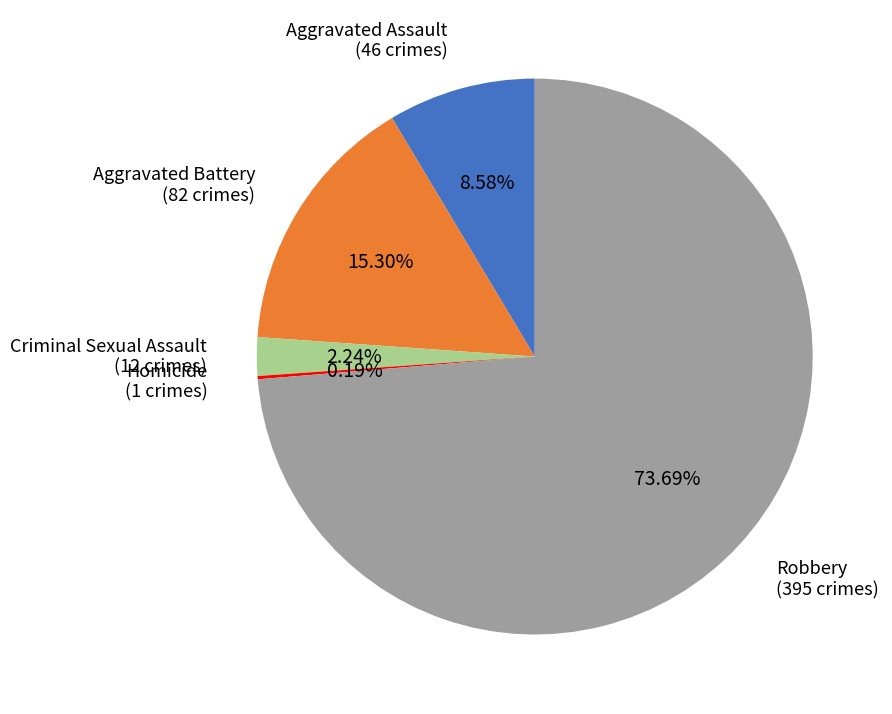

How many slices are in this pie chart?

5